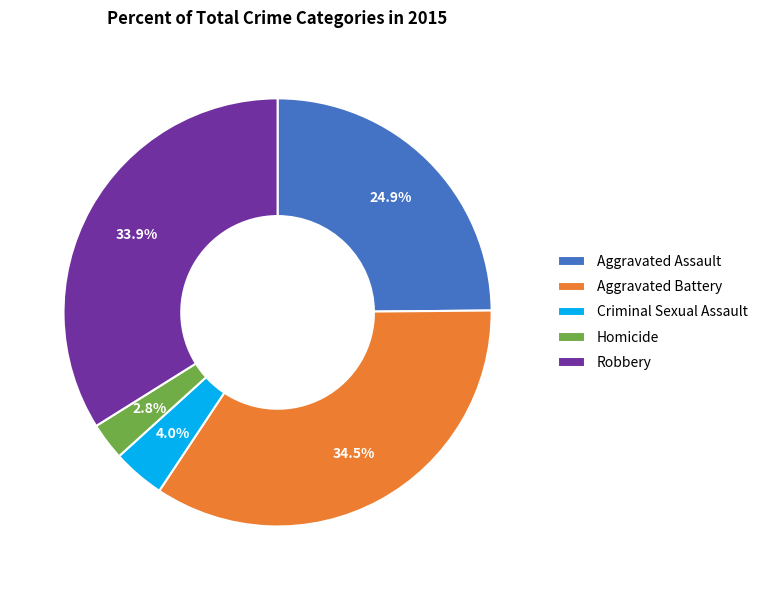

Rank the categories by value from highest to lowest.

Aggravated Battery, Robbery, Aggravated Assault, Criminal Sexual Assault, Homicide